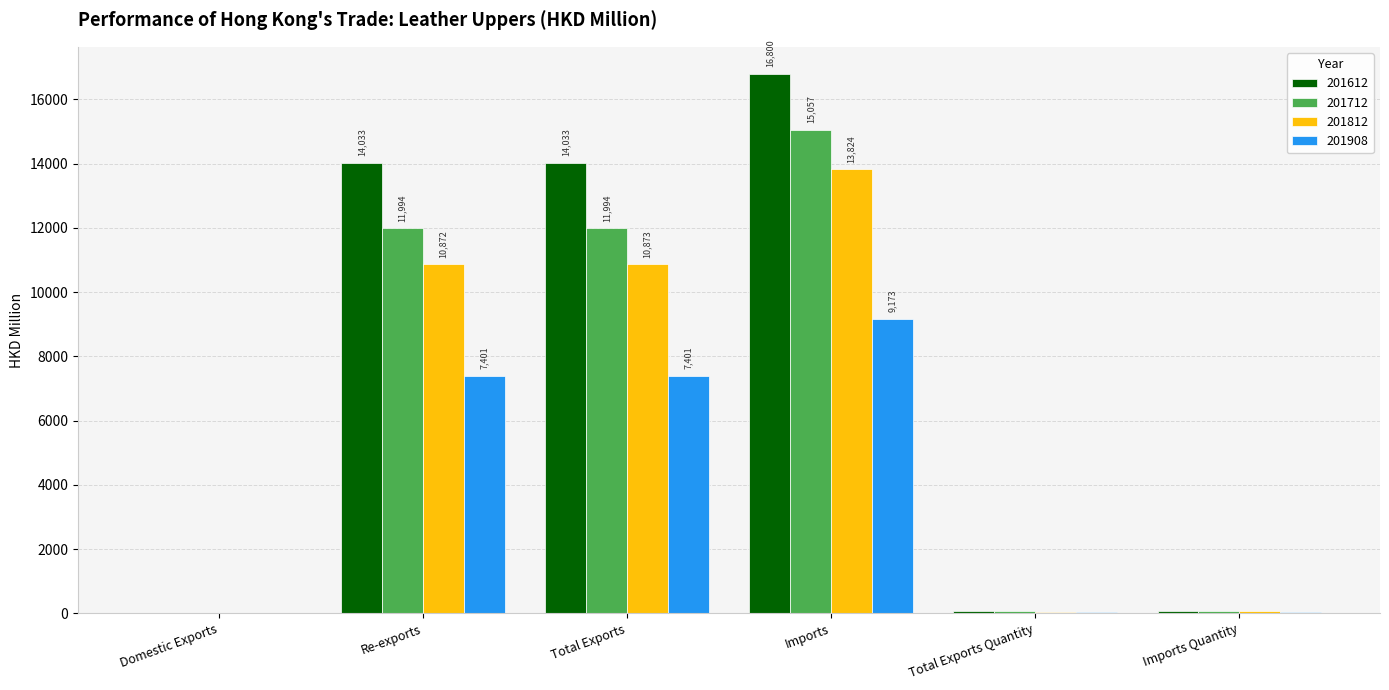

What is the difference between the 201712 values at Imports Quantity and Domestic Exports?

67.1